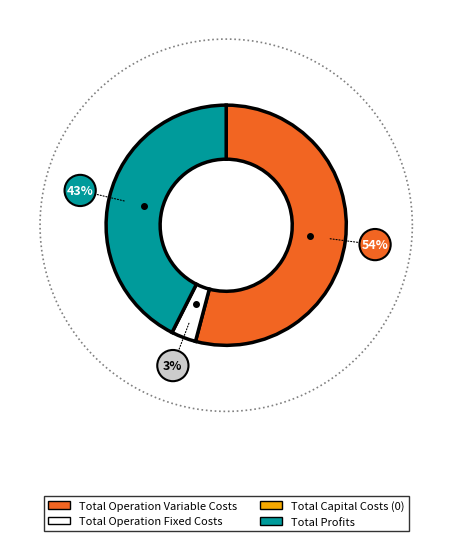

What is the ratio of the value at Total Profits to the value at Total Operation Fixed Costs?

12.8